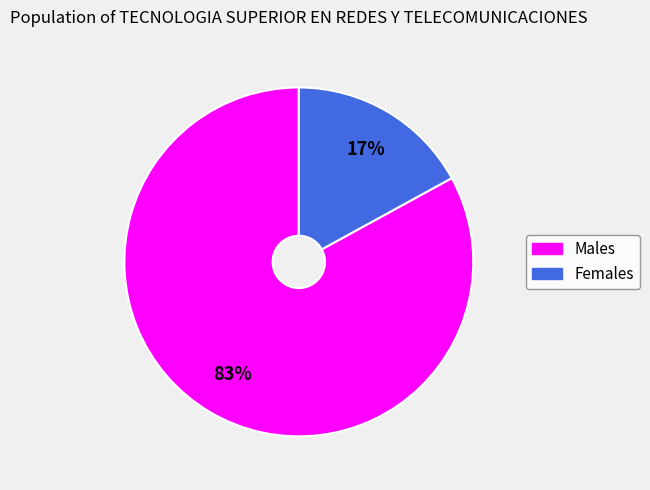

Does any single category account for the majority?

Yes